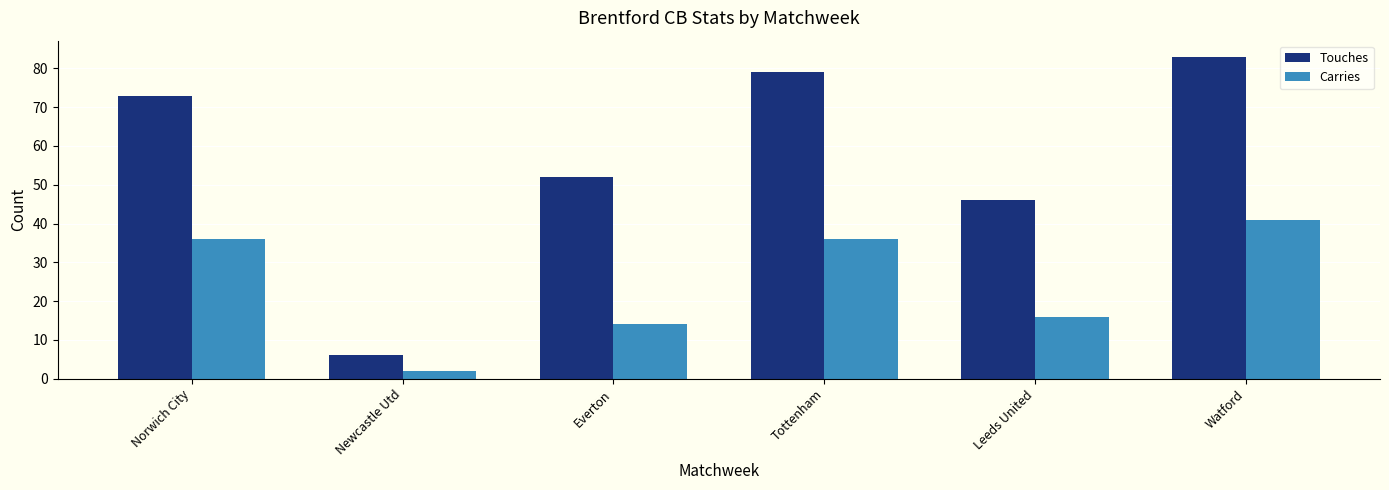

What is the total value across all series at Norwich City?

109